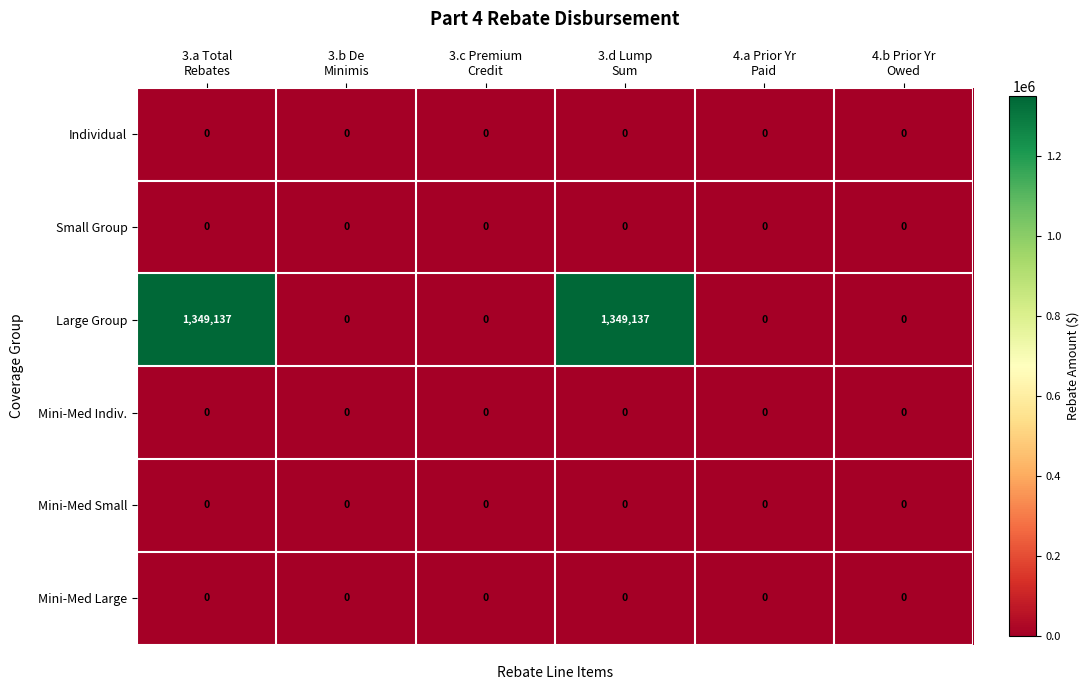

Which series has the largest range (max minus min)?

Large Group